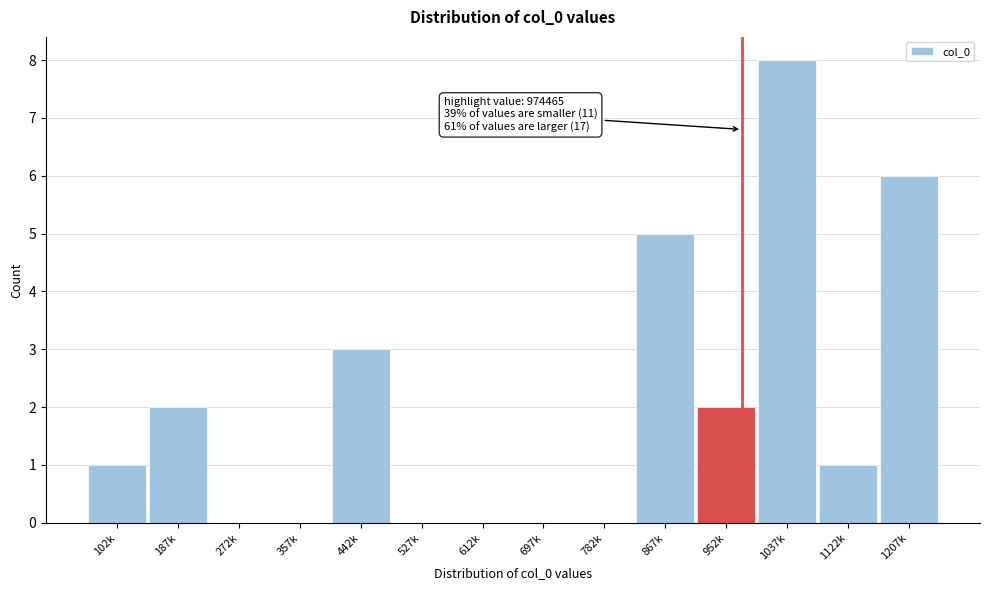

Reading left to right, list all the values displayed in this chart.

102k=1	187k=2	272k=0	357k=0	442k=3	527k=0	612k=0	697k=0	782k=0	867k=5	952k=2	1037k=8	1122k=1	1207k=6